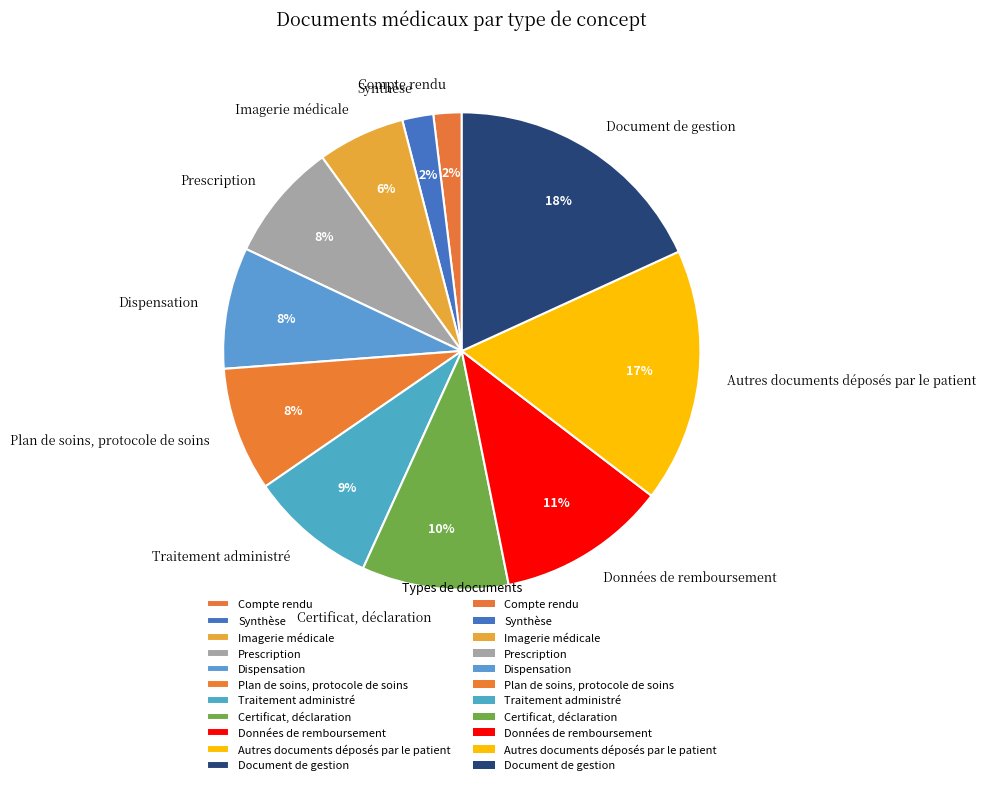

Is Compte rendu the majority of the pie?

No